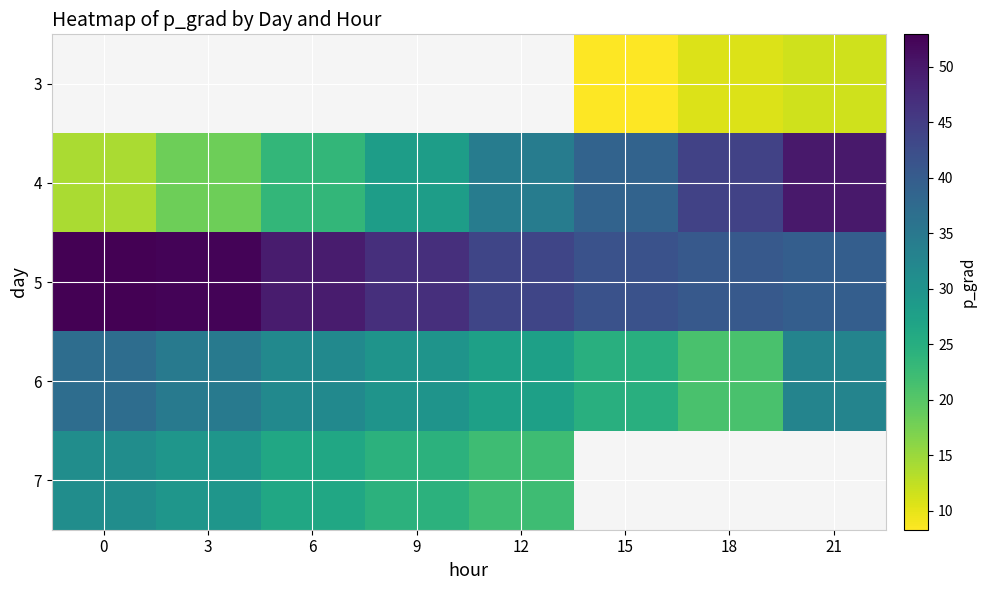

What is the difference between the maximum and minimum values in the 4 series?

35.9